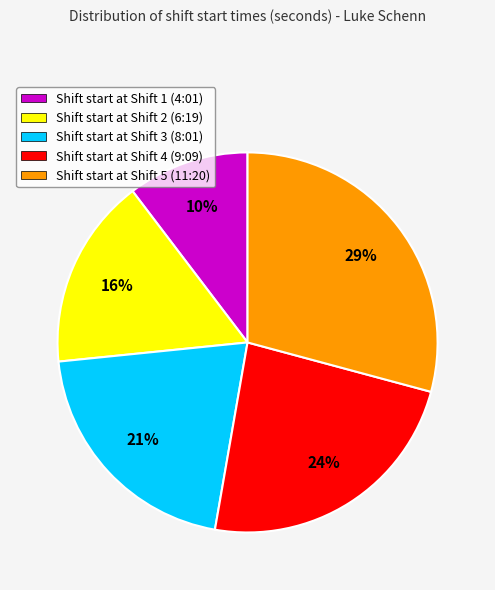

To the nearest percent, what percentage of the pie is Shift start at Shift 2 (6:19)?

16%